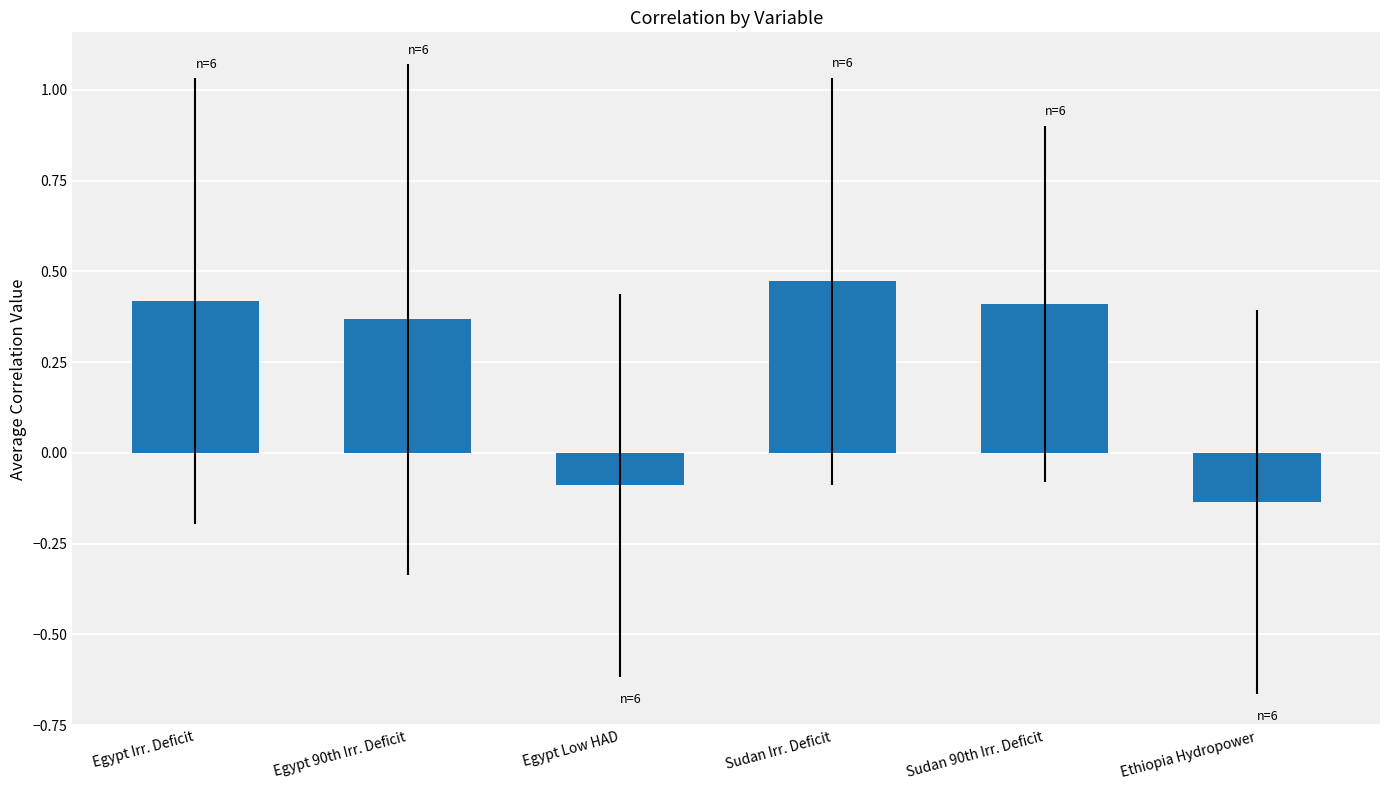

Is it true that the value at Sudan Irr. Deficit is 0.8?

False